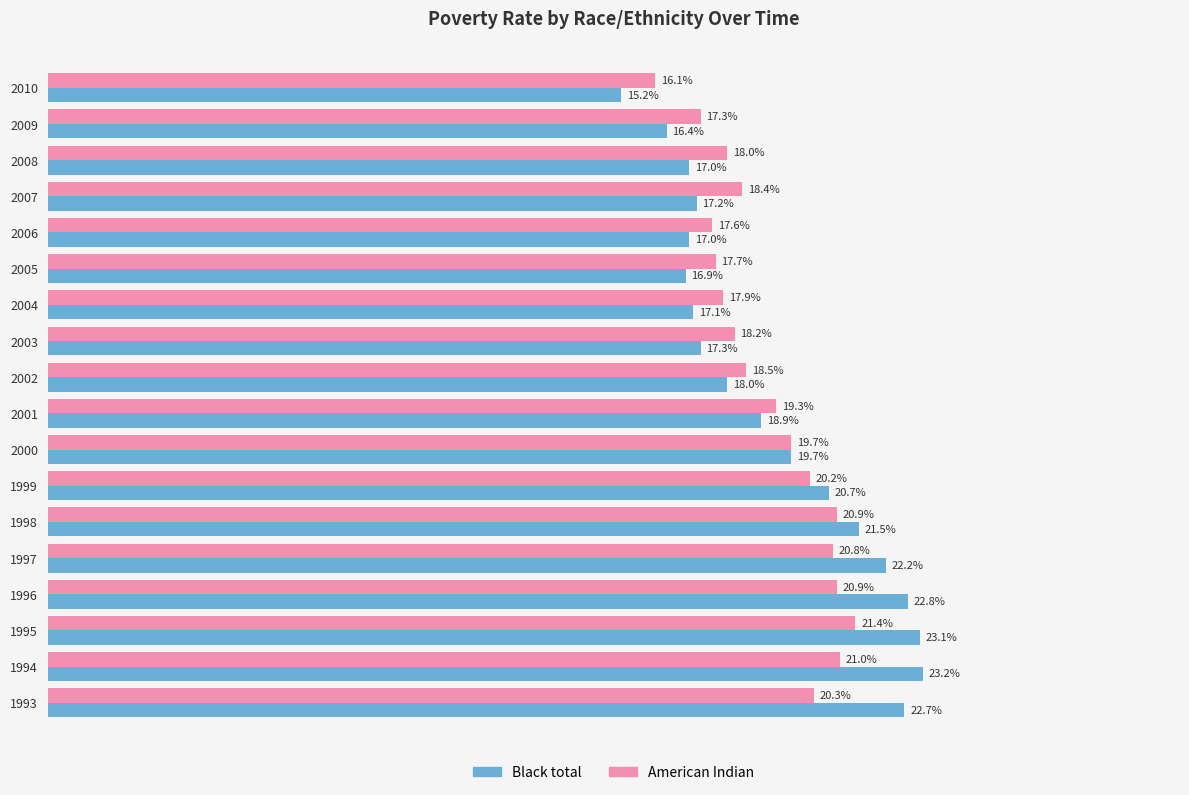

Rank the series by their average value, from highest to lowest.

Black total, American Indian